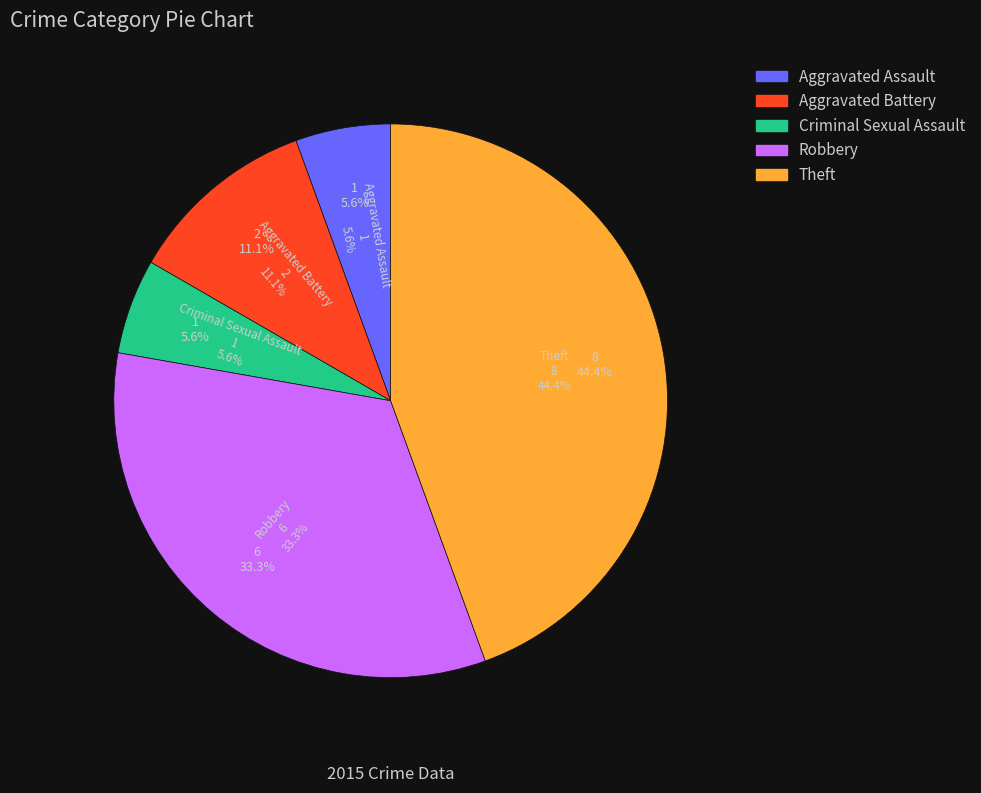

How many slices are in this pie chart?

5